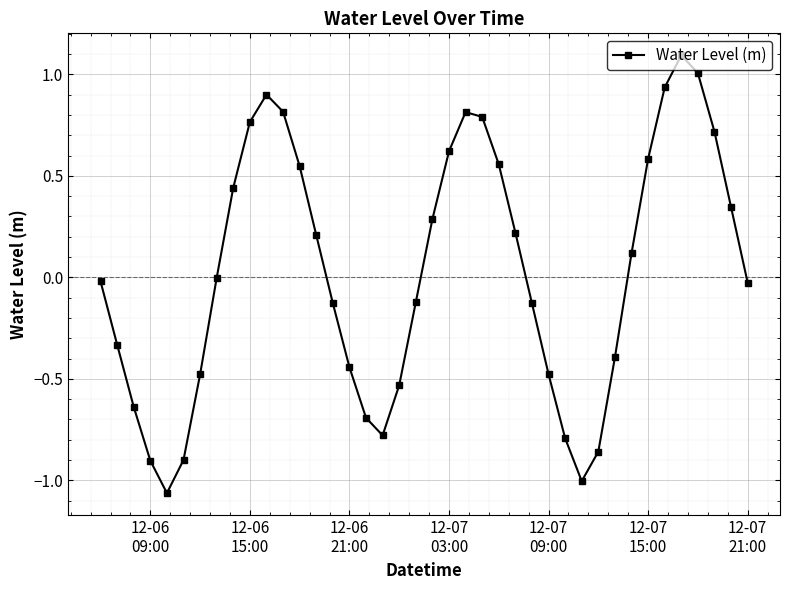

Is this an area chart (filled region under the line)?

No